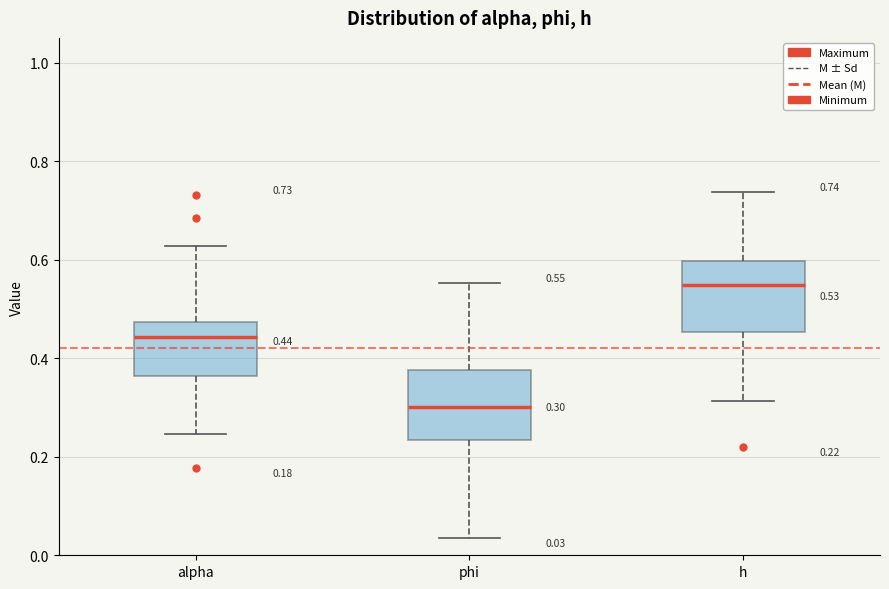

Which box's median line is the lowest?

phi